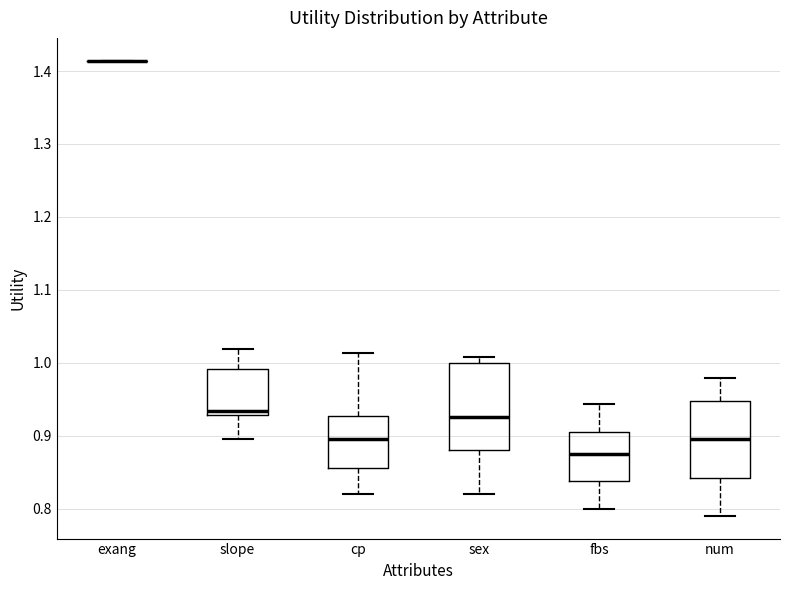

Comparing the boxes themselves (not the whiskers), which one is the tallest?

sex